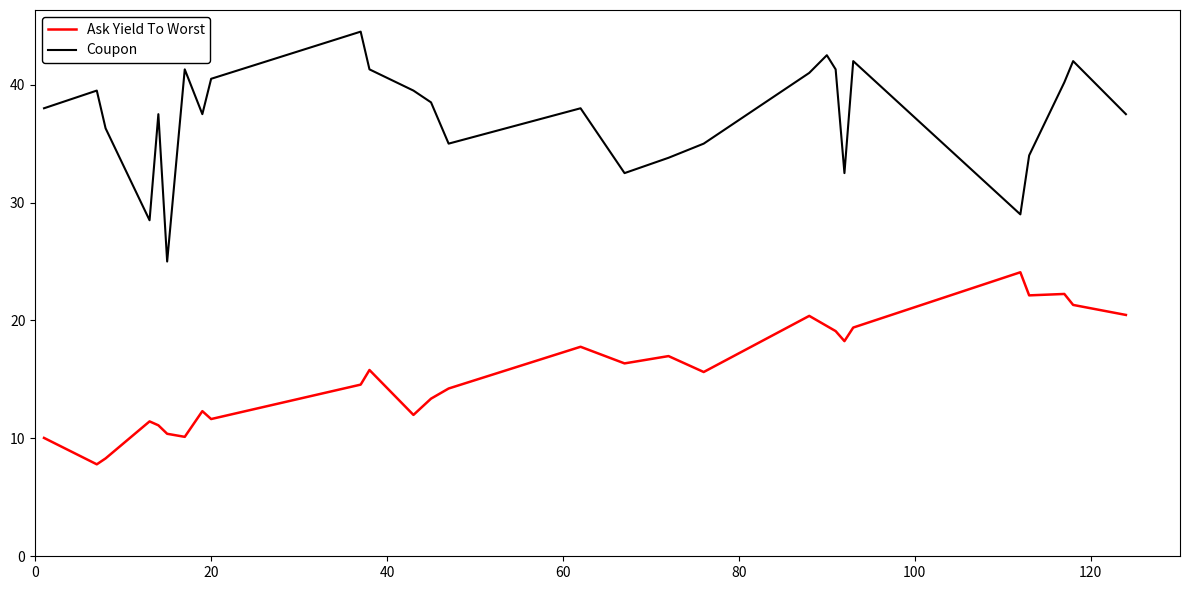

True or false: Coupon and Ask Yield To Worst cross at least once.

False